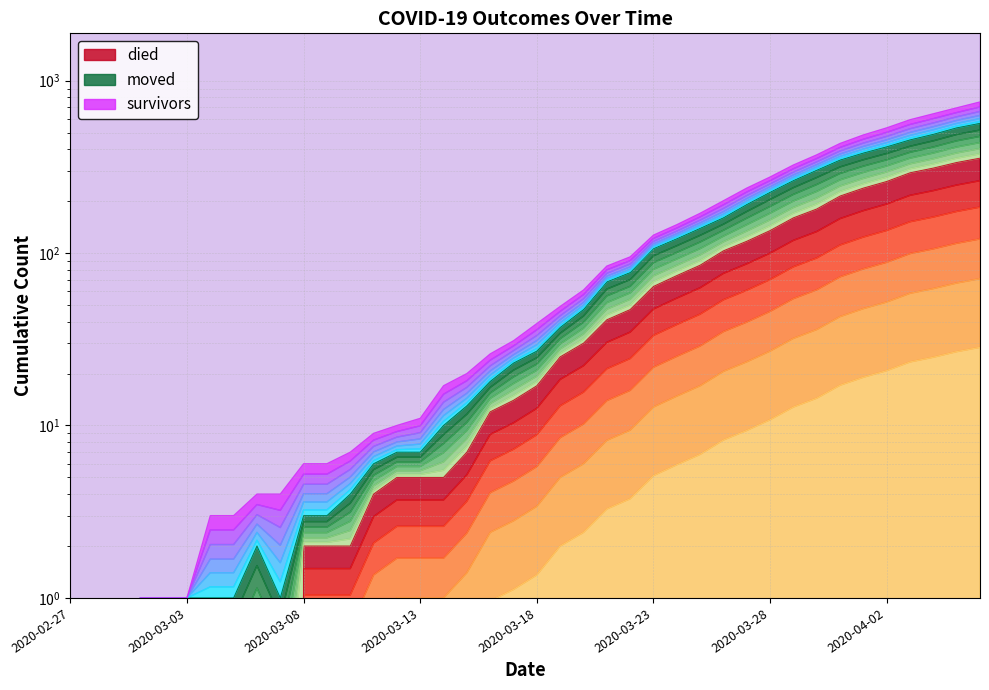

What is the average value of the moved series?

126.0